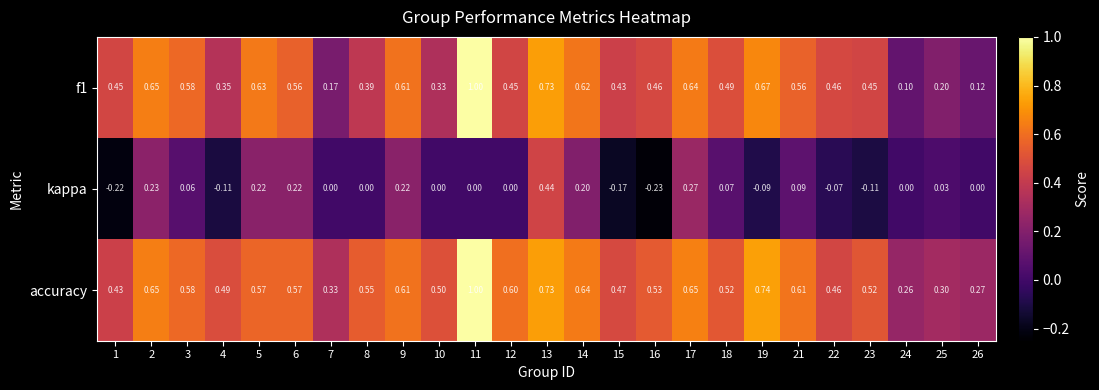

Which series has the largest total across all categories?

accuracy